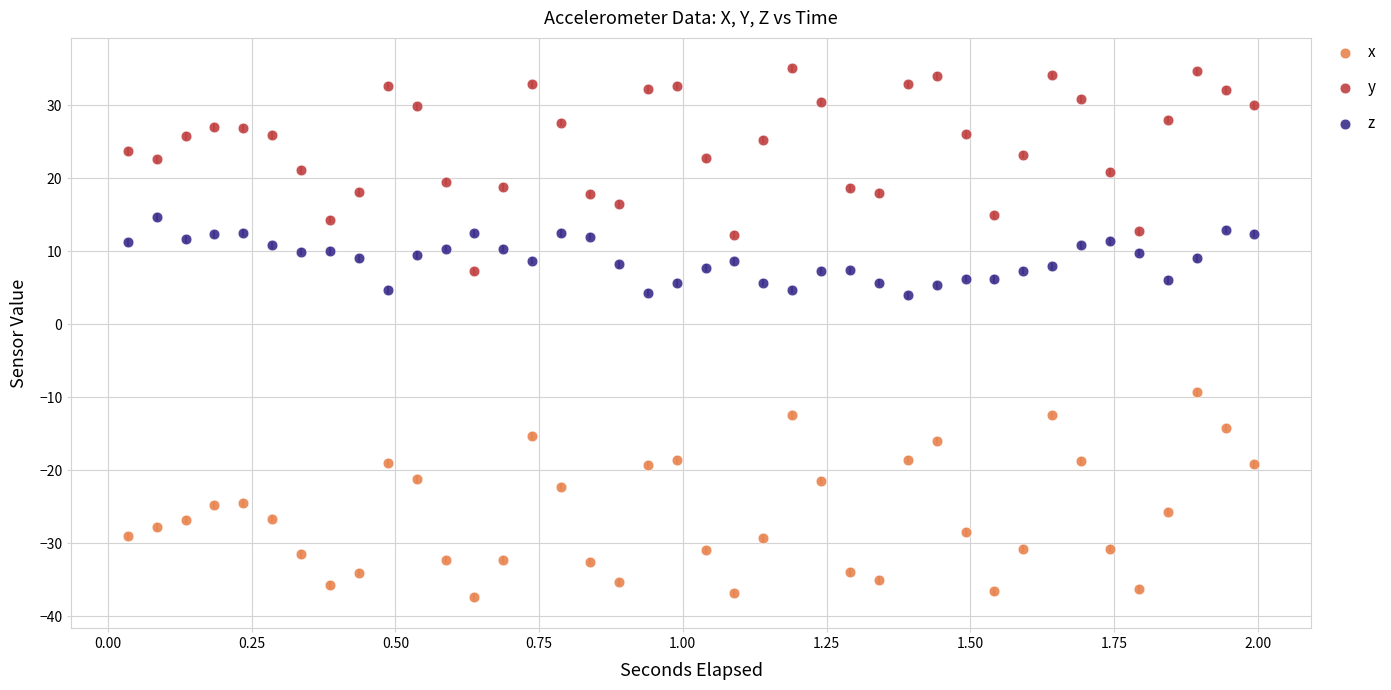

Across all data points, what is the range of X values (max minus min)?

2.0